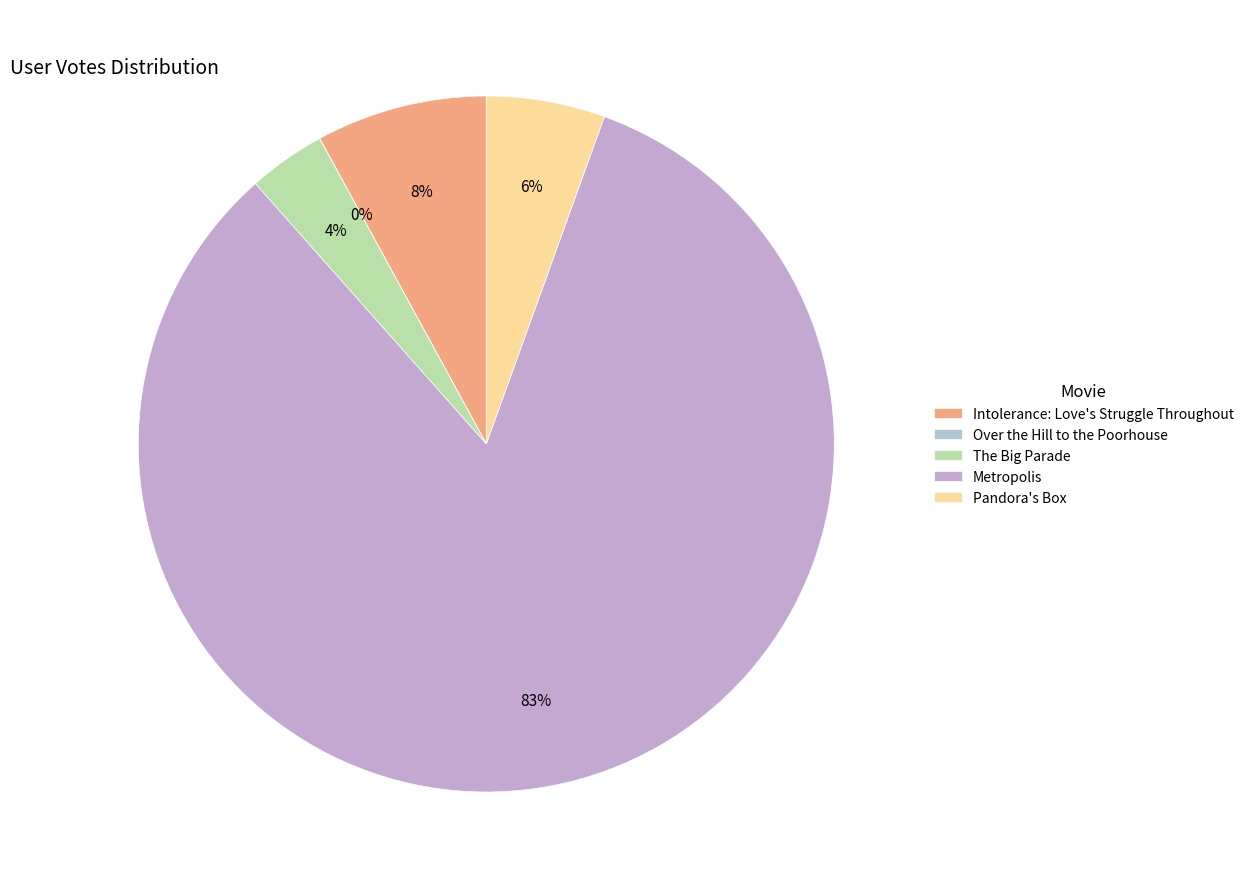

To the nearest percent, what portion does The Big Parade represent?

4%